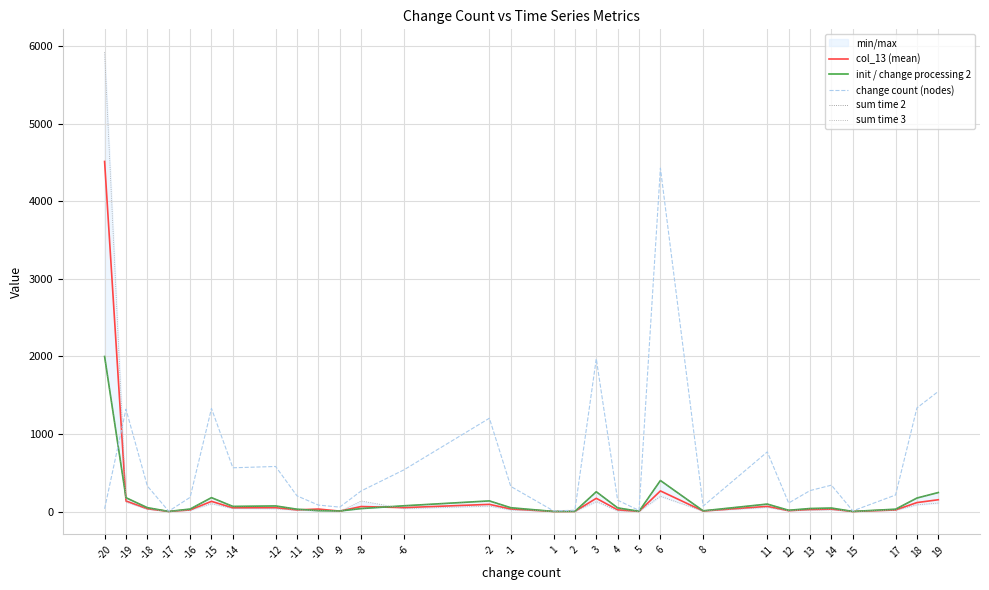

What is the value of the sum time 3 point at the 13th from the left?

38.0